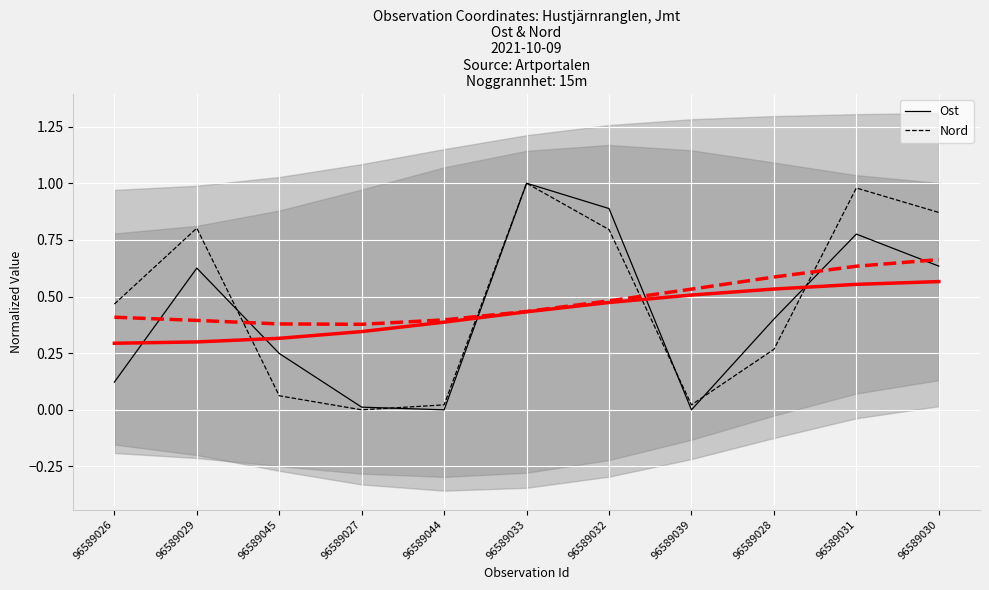

How many positive values does the Ost series have?

9